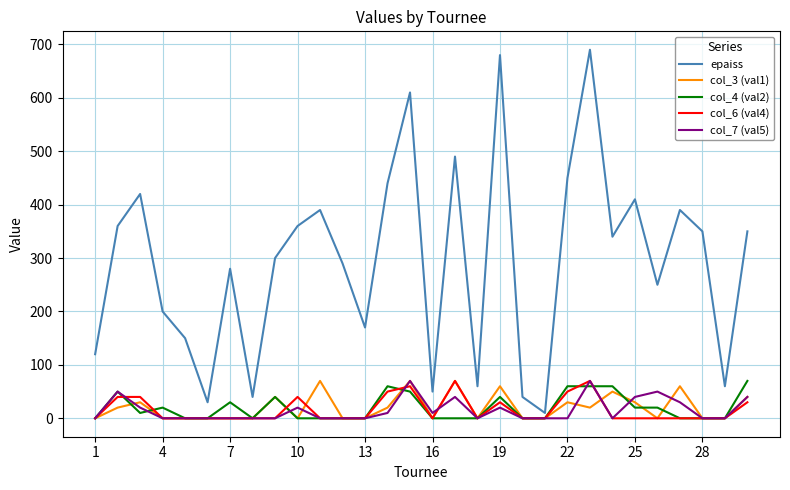

How many lines are shown in the chart?

5